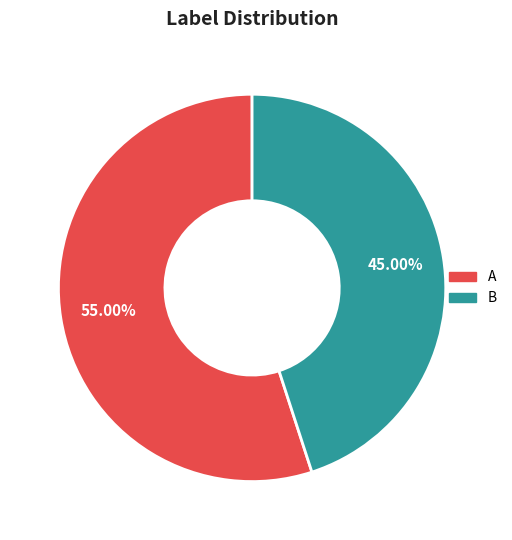

To the nearest percent, what is the average slice percentage?

50%